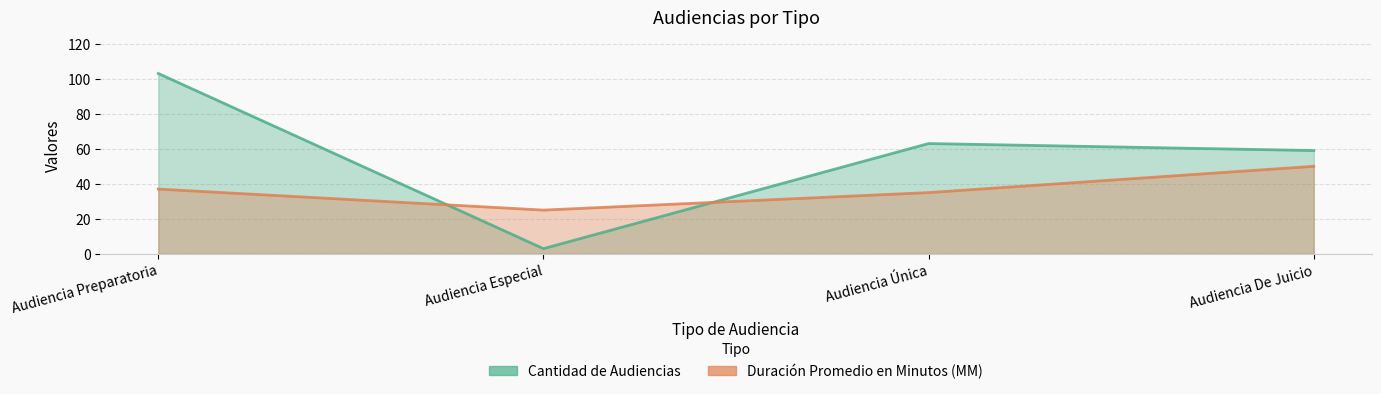

What is the total value across all series at Audiencia Especial?

28